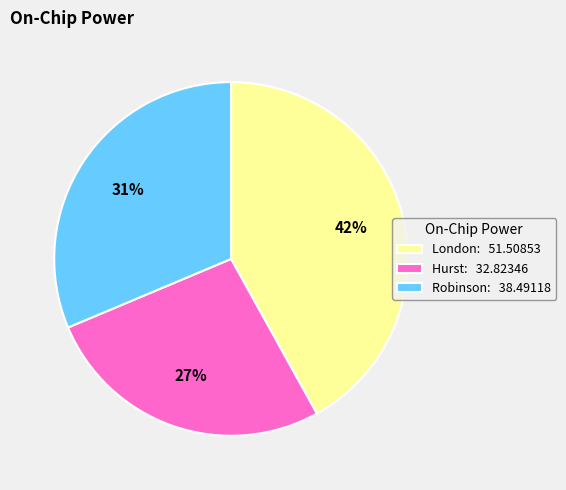

How many slices are in this pie chart?

3